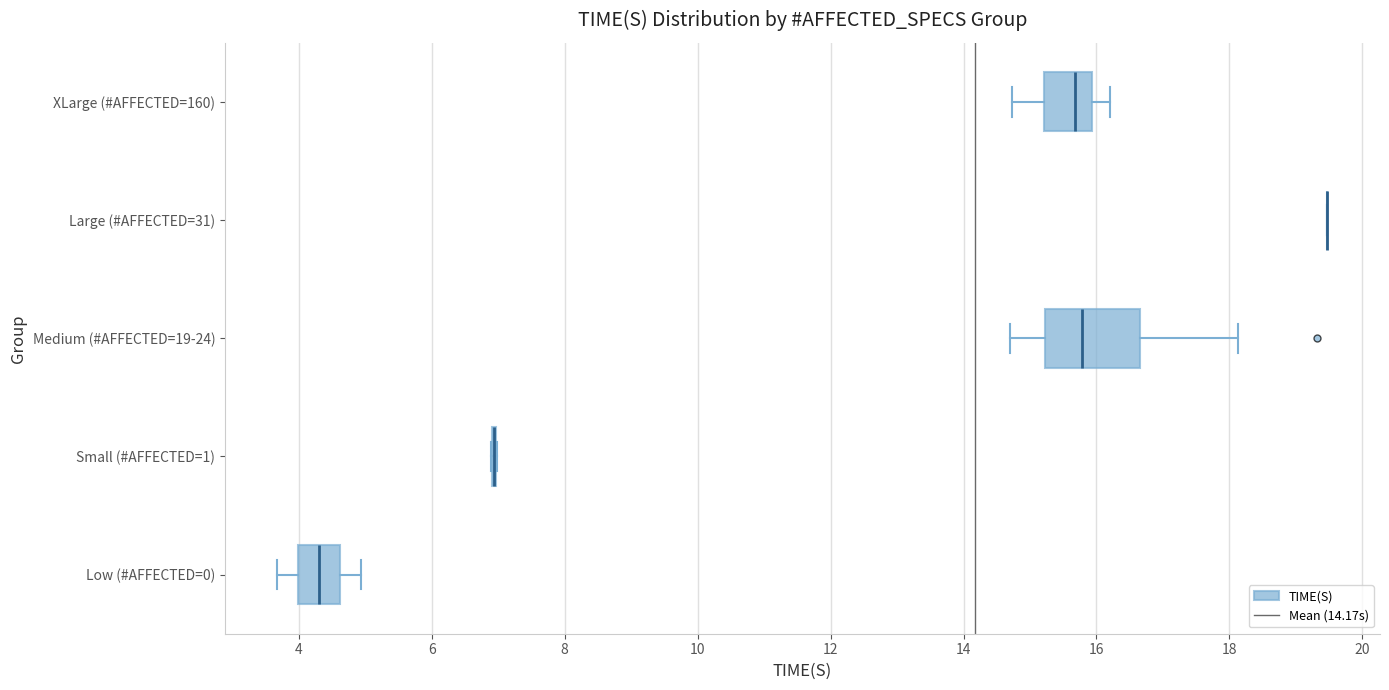

Comparing the boxes themselves (not the whiskers), which one is the widest?

Medium (#AFFECTED=19-24)